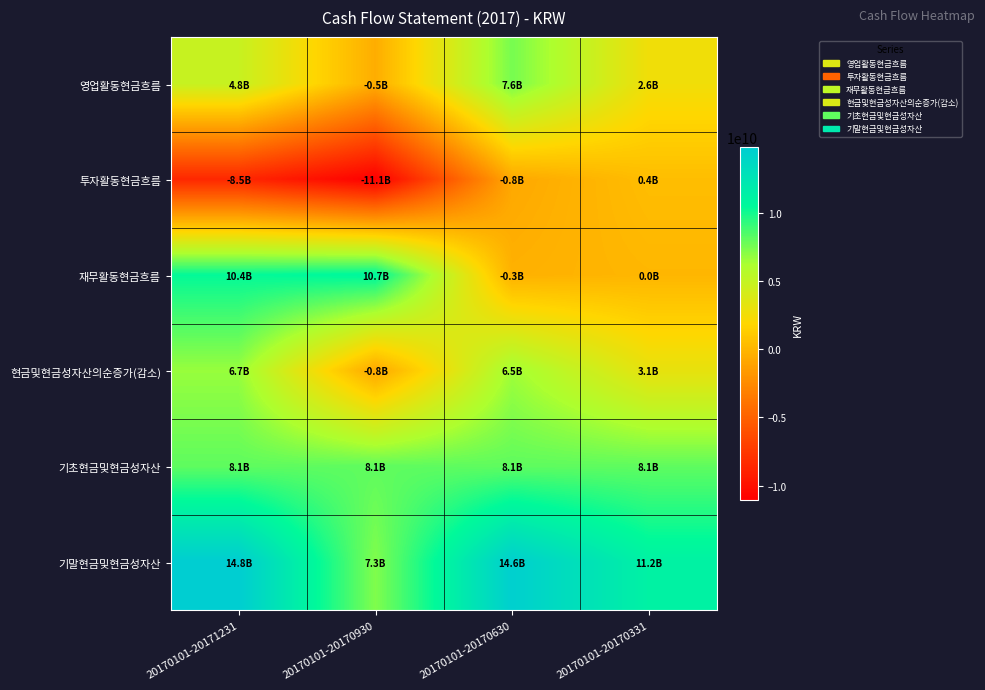

Rank the series by their maximum value, from lowest to highest.

투자활동현금흐름, 현금및현금성자산의순증가(감소), 영업활동현금흐름, 기초현금및현금성자산, 재무활동현금흐름, 기말현금및현금성자산